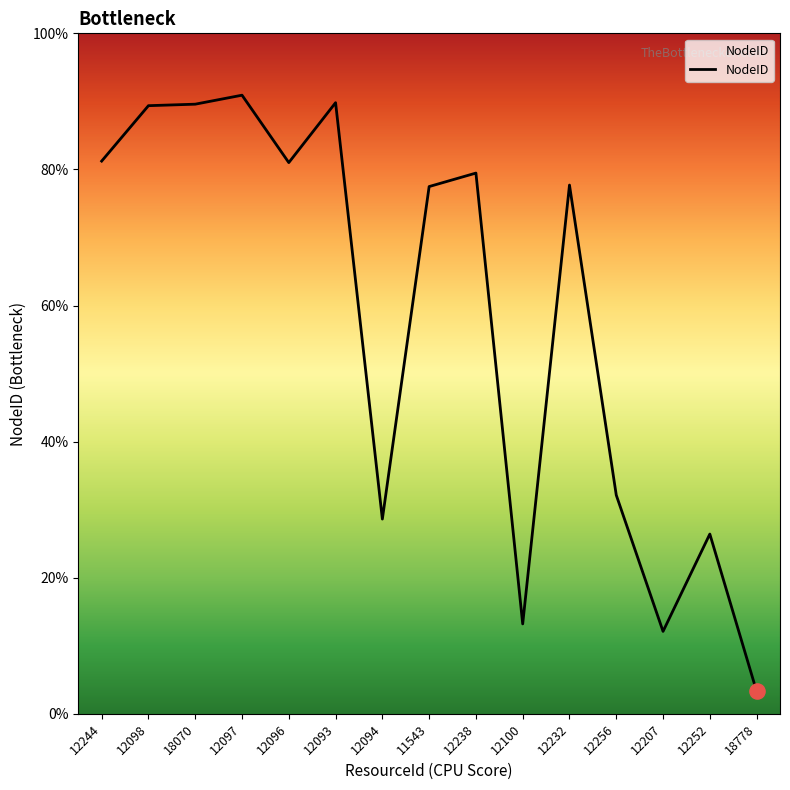

Does the chart have visible grid lines?

No